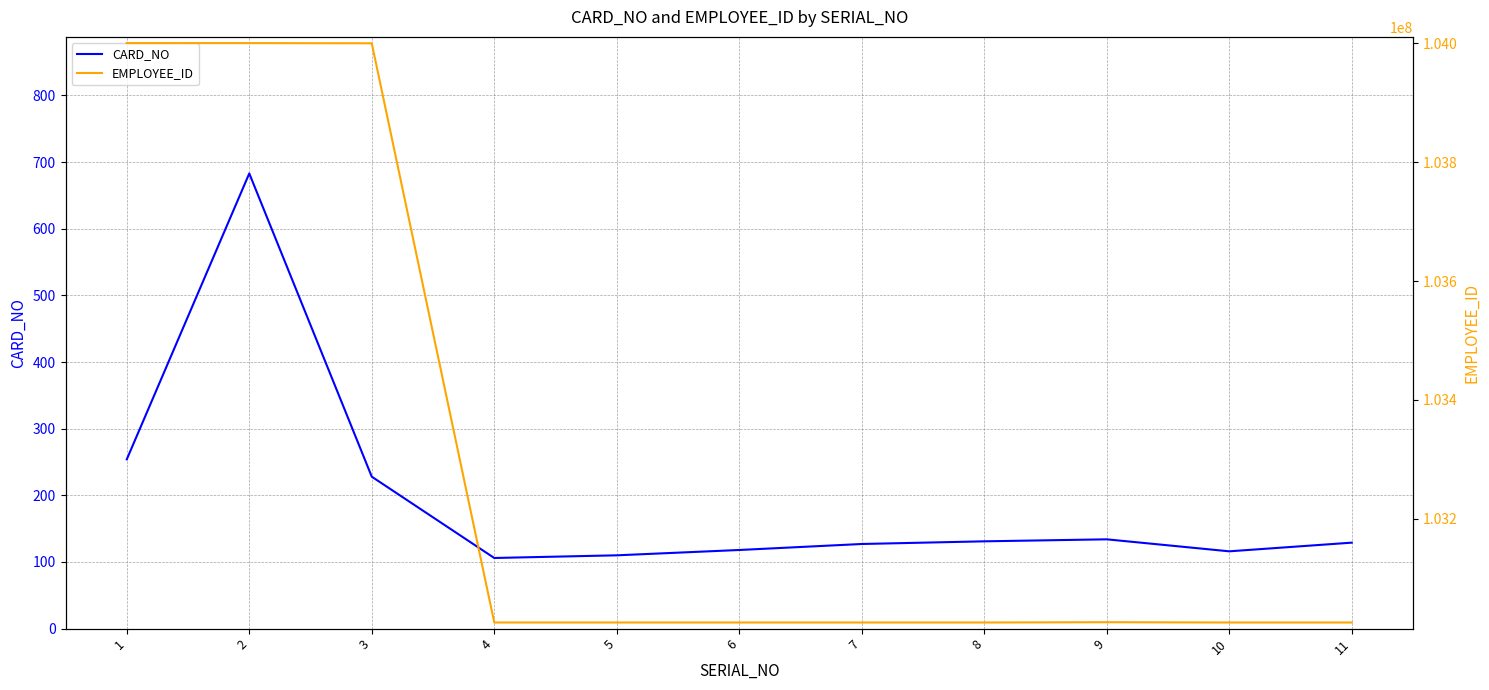

At which label does CARD_NO first exceed 129?

1